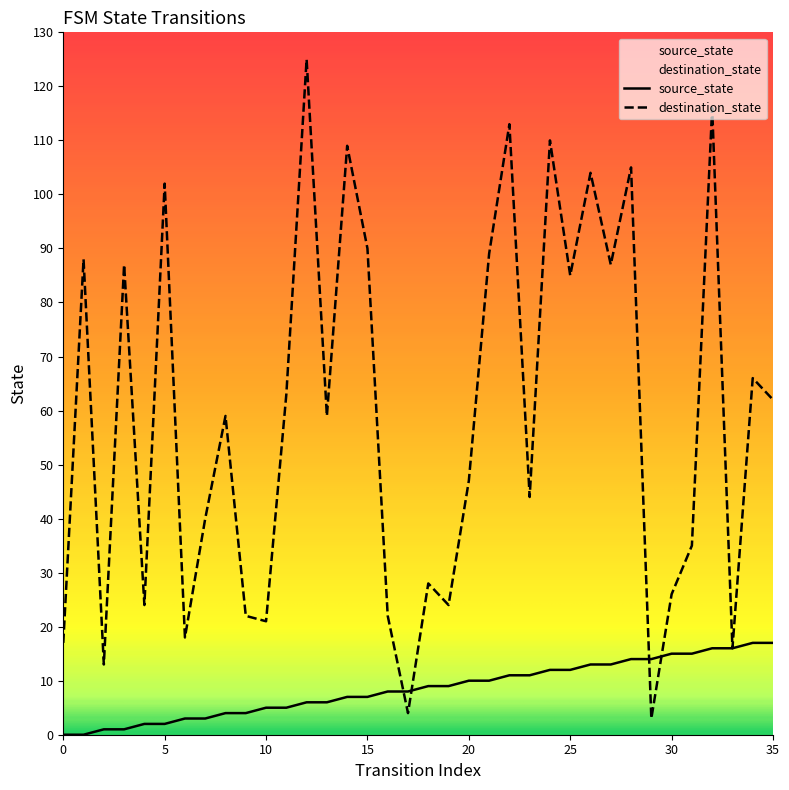

At which label does source_state first exceed 9?

20